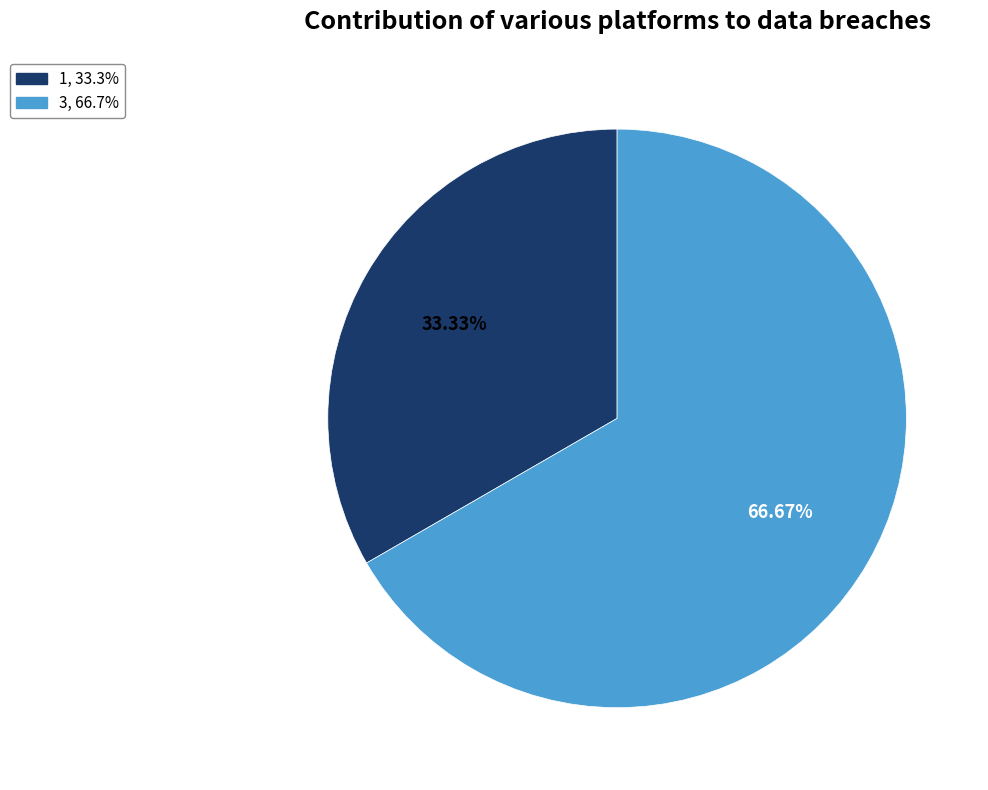

To the nearest percent, what is the difference between the 3 and 1 slice percentages?

33%